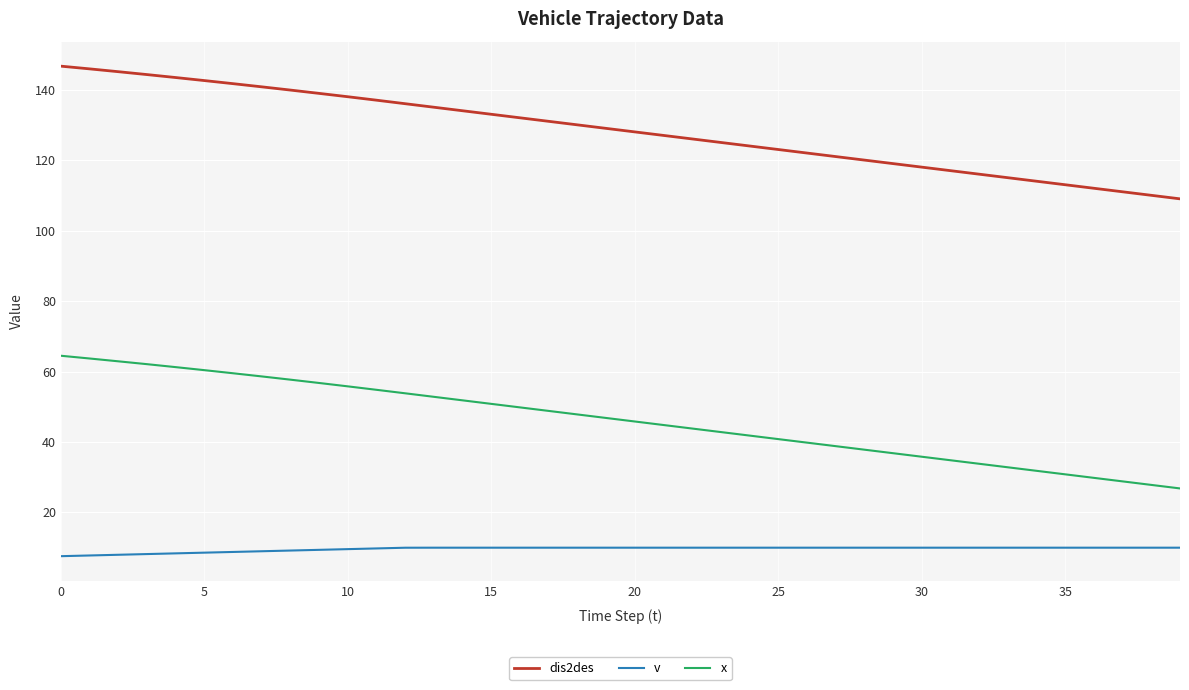

Count the number of categories in the chart.

40